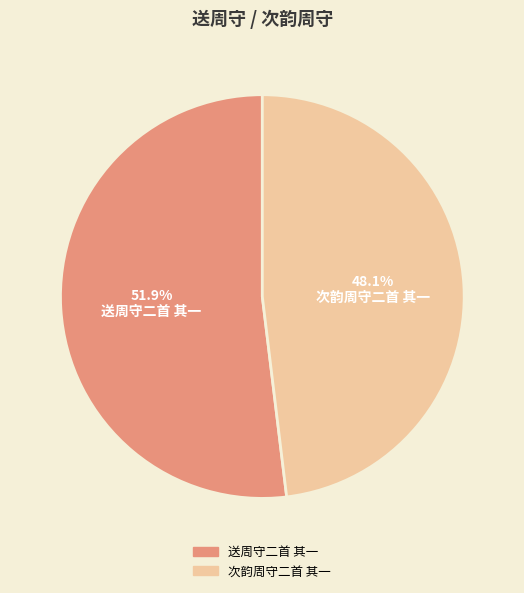

To the nearest percent, what portion does 送周守二首 其一 represent?

52%